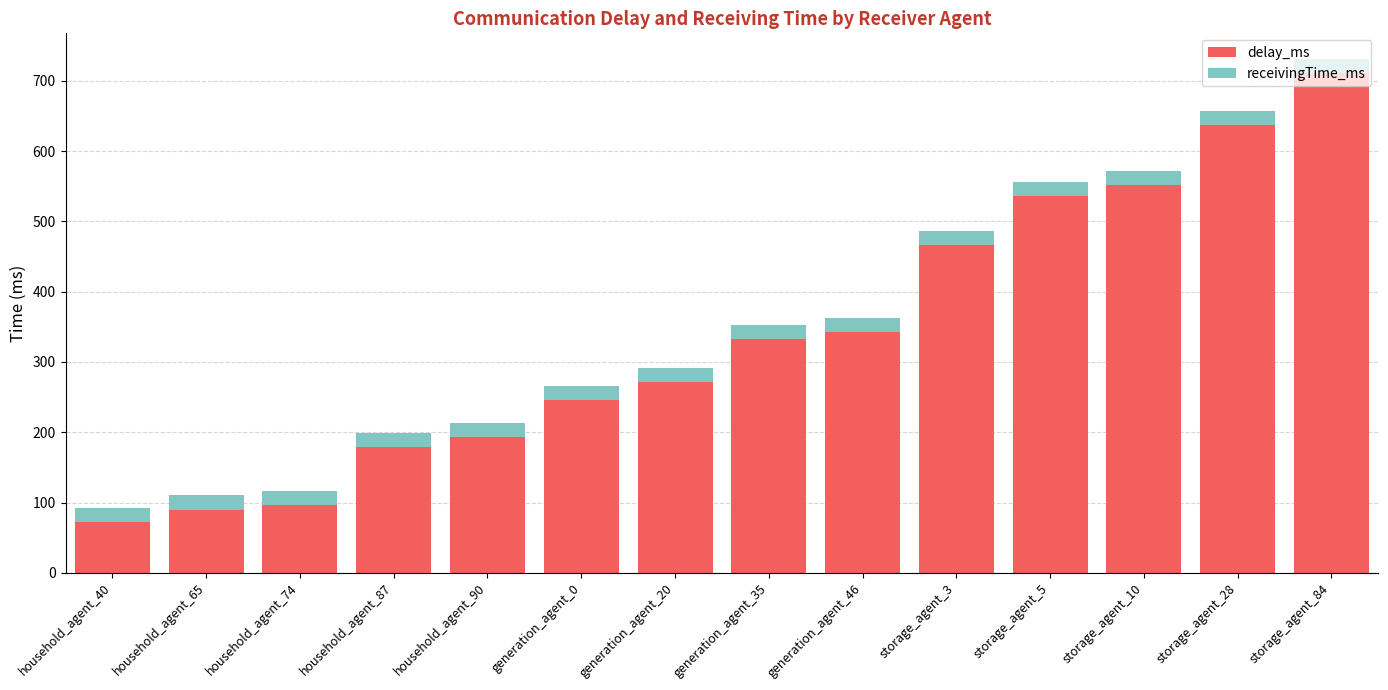

What are all the series names shown in the legend?

delay_ms, receivingTime_ms